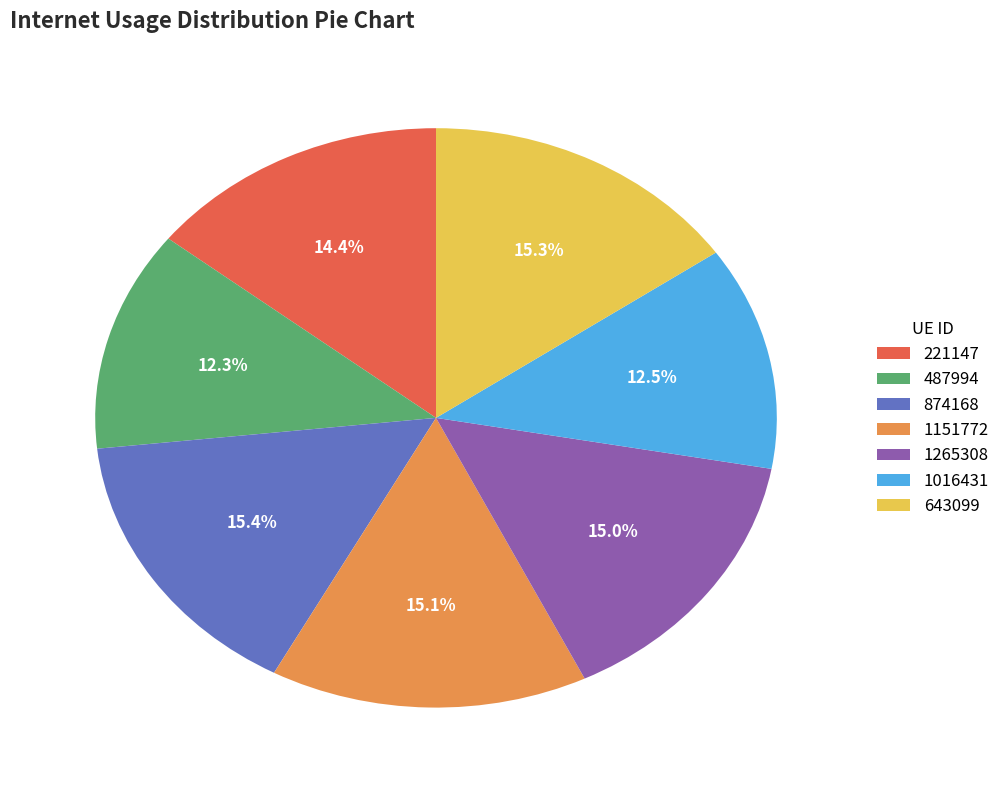

To the nearest percent, what percentage of the pie is 1151772?

15%